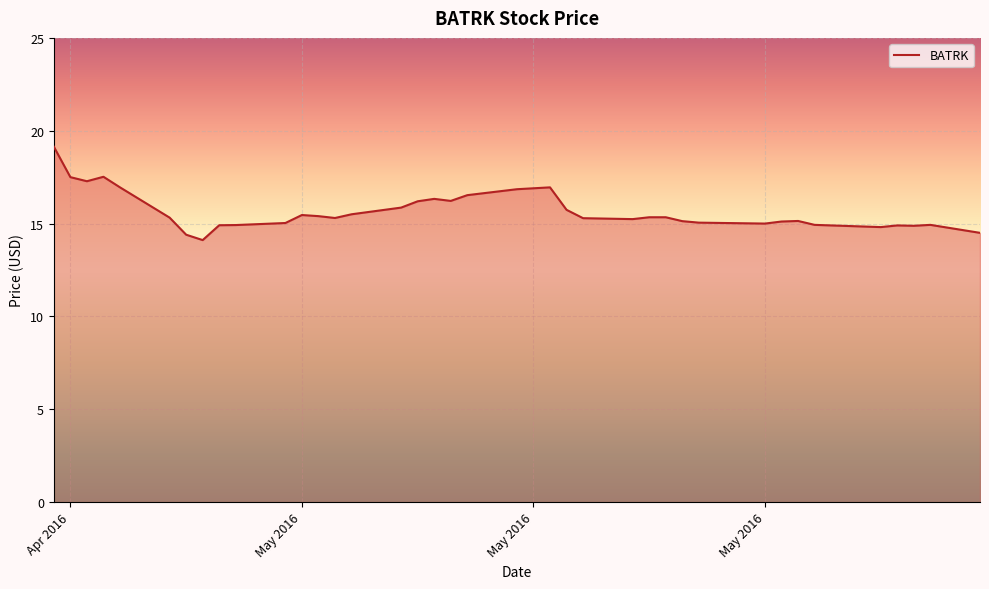

What is the minimum value shown in the chart?

14.1